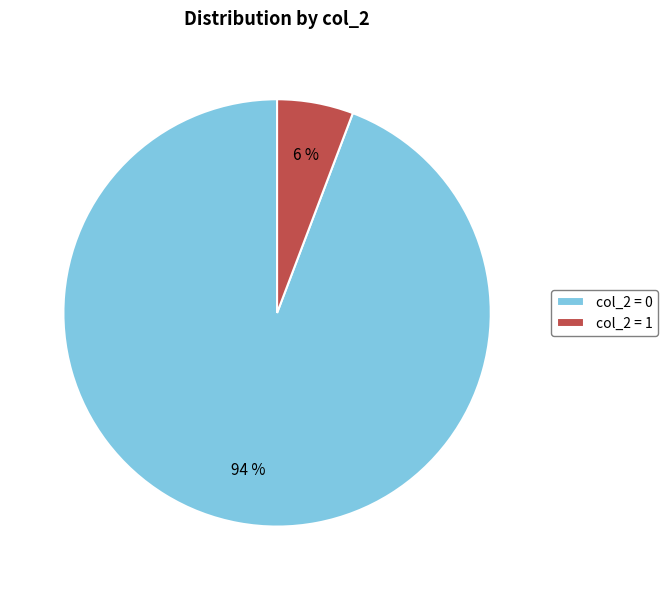

Do col_2 = 1 and col_2 = 0 together represent more than half of the pie?

Yes